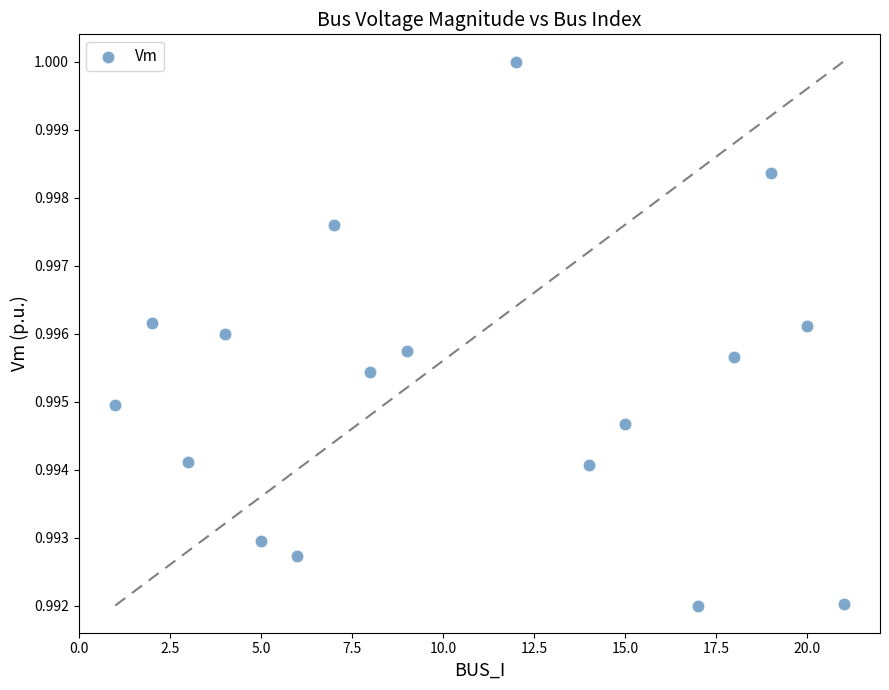

What is the range of X values (max minus min)?

20.0